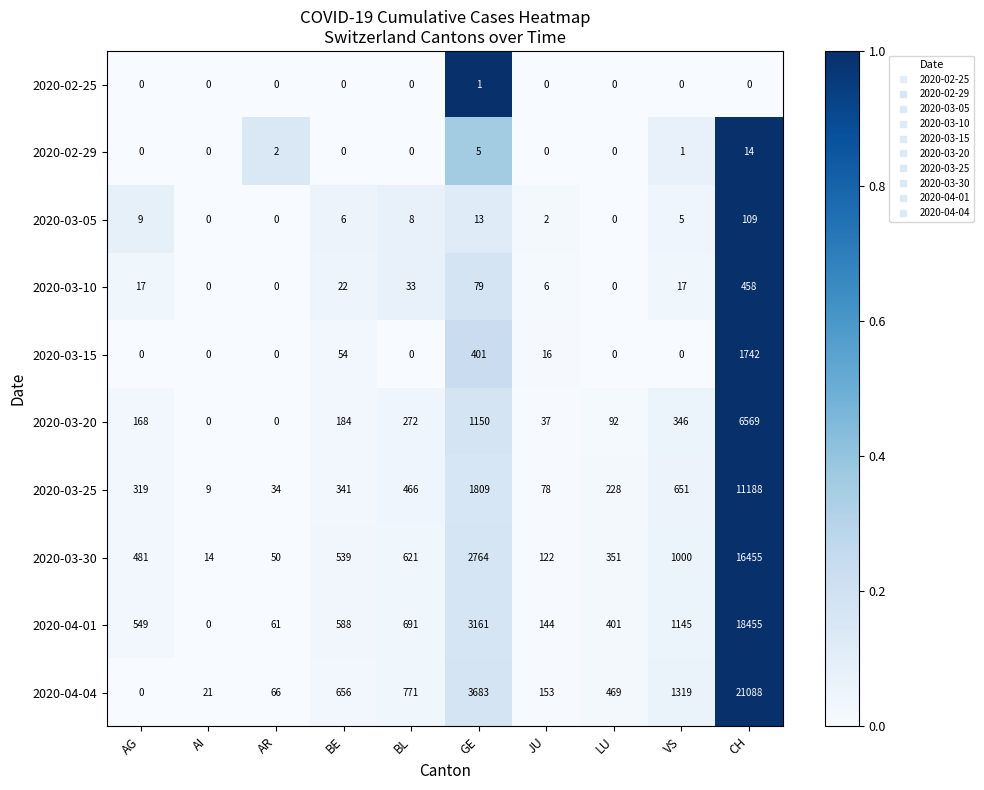

What is the spread (max minus min) of values at GE?

3682